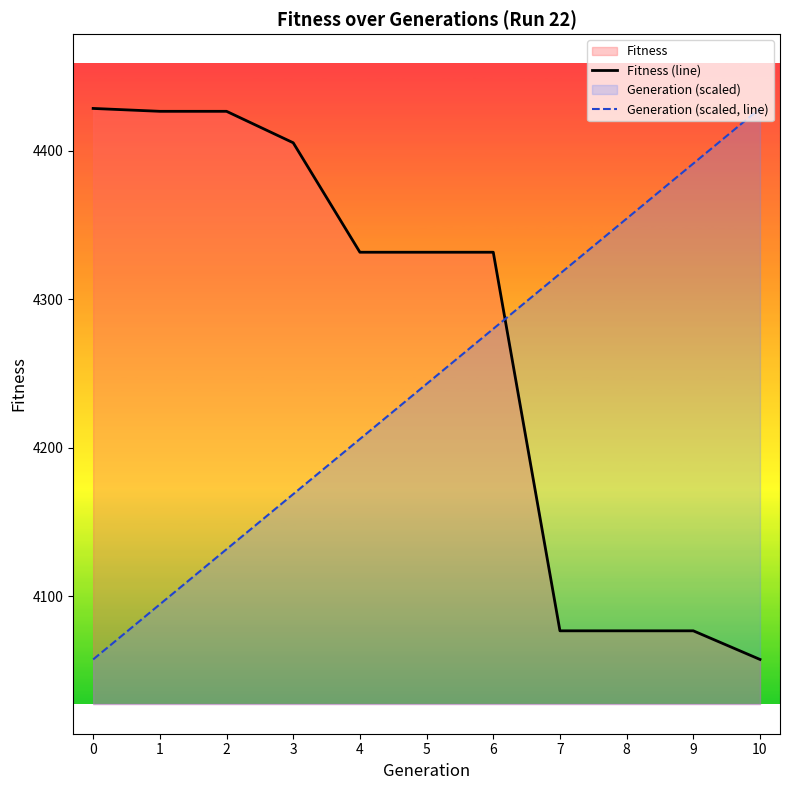

True or false: Generation (scaled, line) has more than 1 interior local peaks.

False